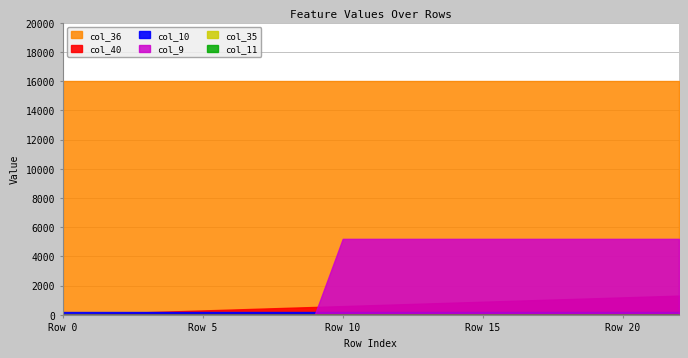

True or false: col_35 and col_36 cross at least once.

False